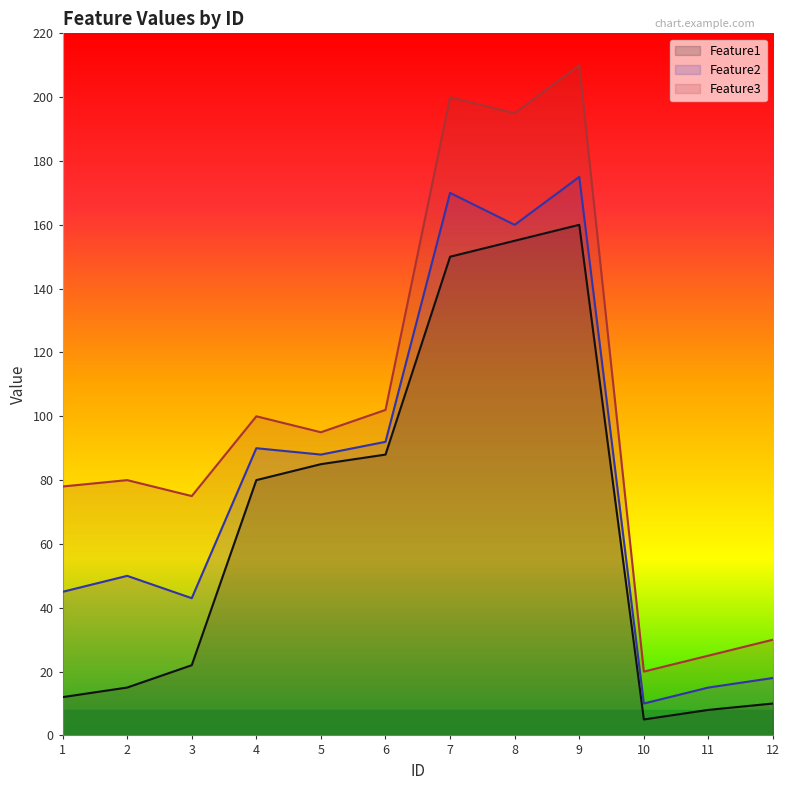

Is it true that Feature2 equals 43 at 3?

True